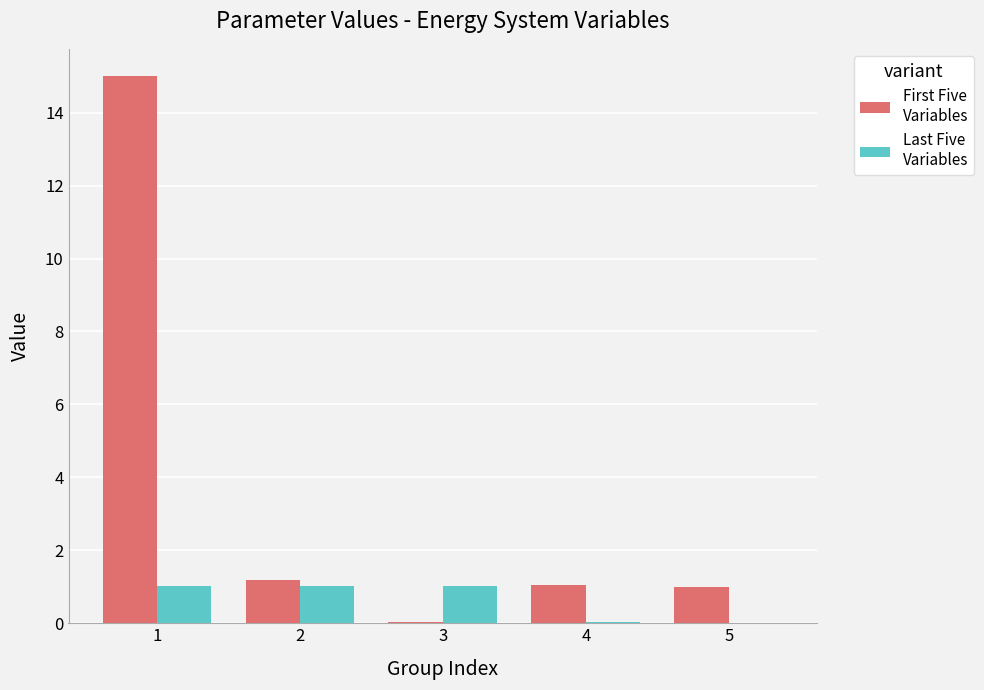

What is the difference between the First Five Variables values at 5 and 2?

0.2